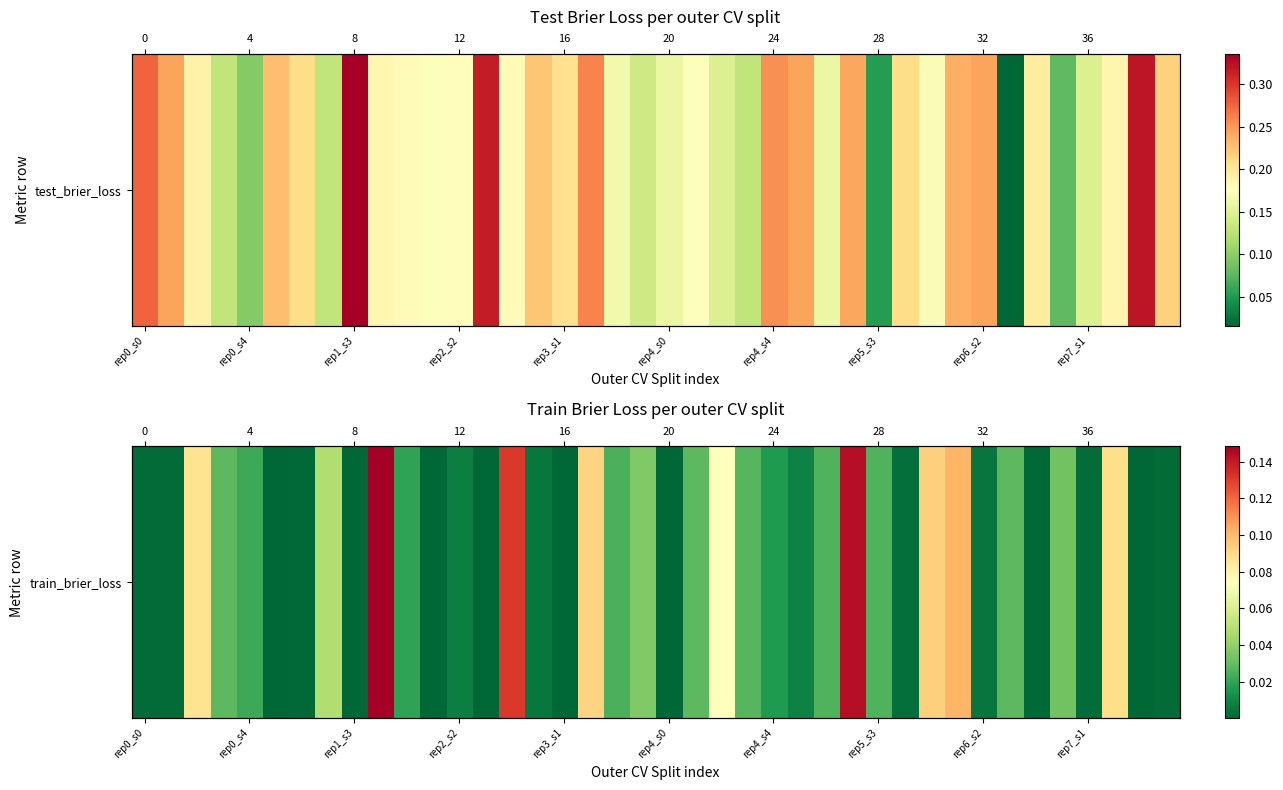

True or false: the data shows 0.0 at 38.

True